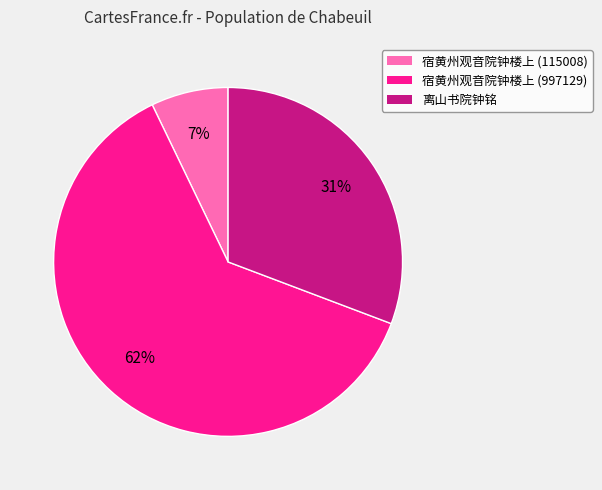

Which slice represents more than half of the pie?

宿黄州观音院钟楼上 (997129)